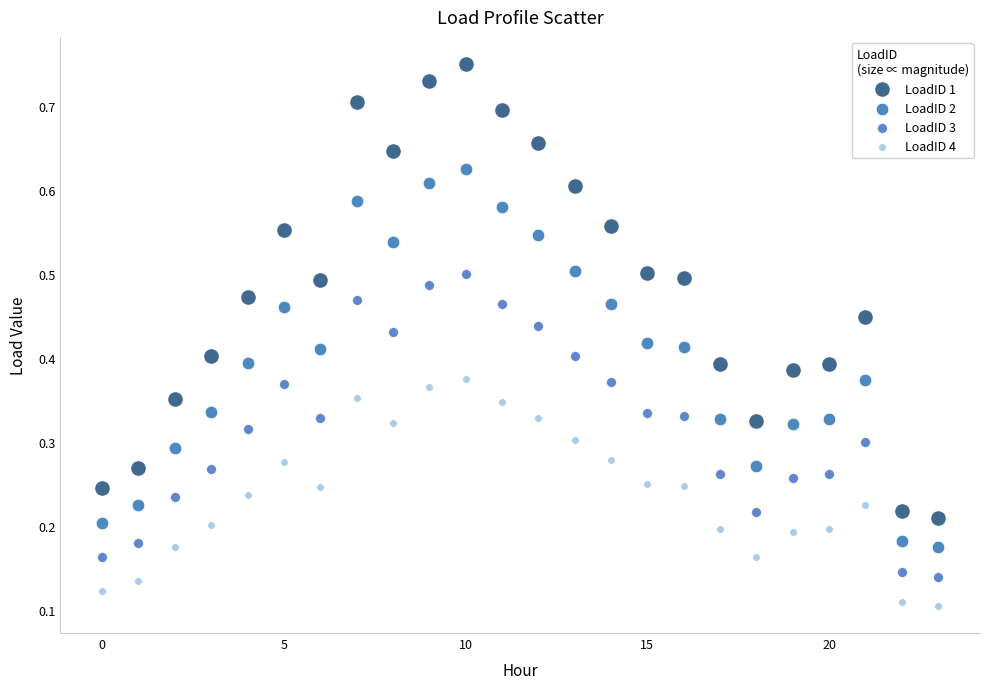

Which series reaches the maximum Y coordinate?

LoadID 1